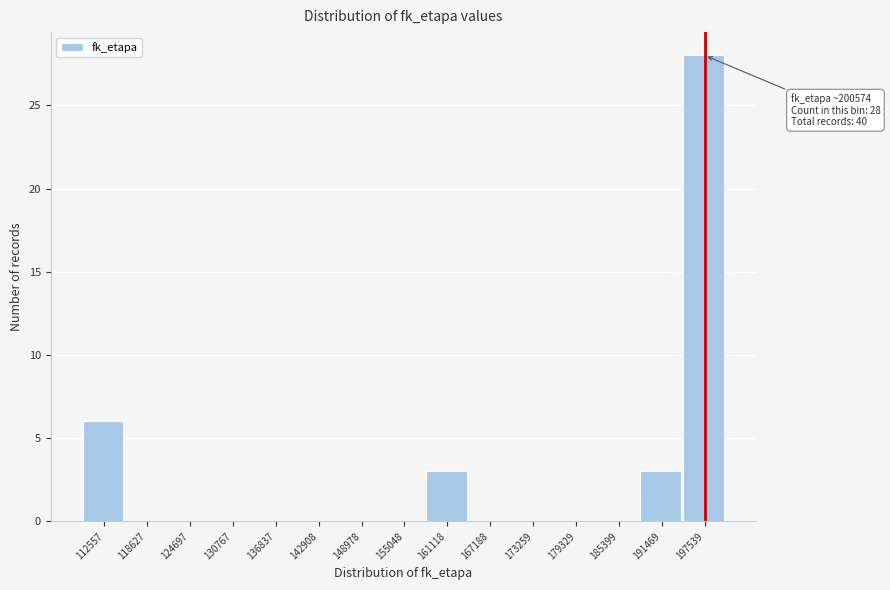

Reading left to right, list all the values displayed in this chart.

112557=6	118627=0	124697=0	130767=0	136837=0	142908=0	148978=0	155048=0	161118=3	167188=0	173259=0	179329=0	185399=0	191469=3	197539=28